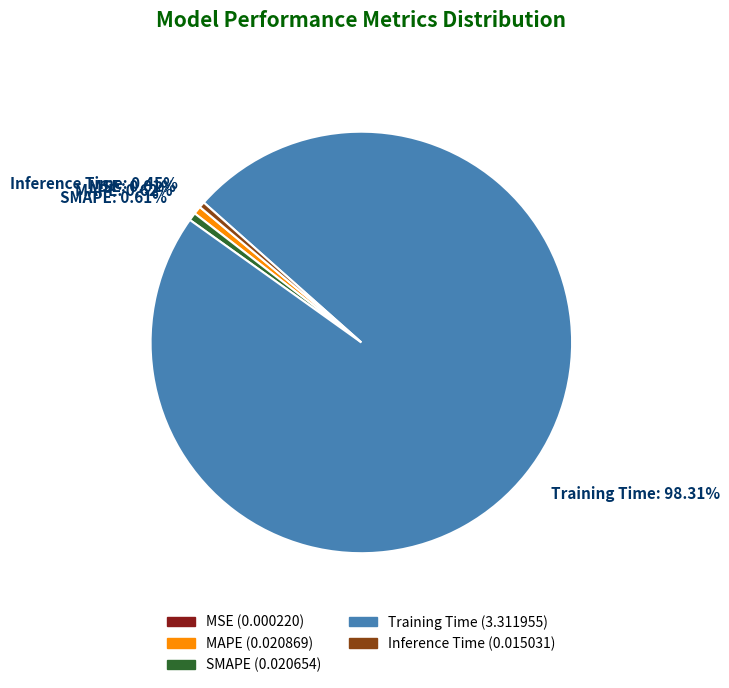

Is Training Time the majority of the pie?

Yes